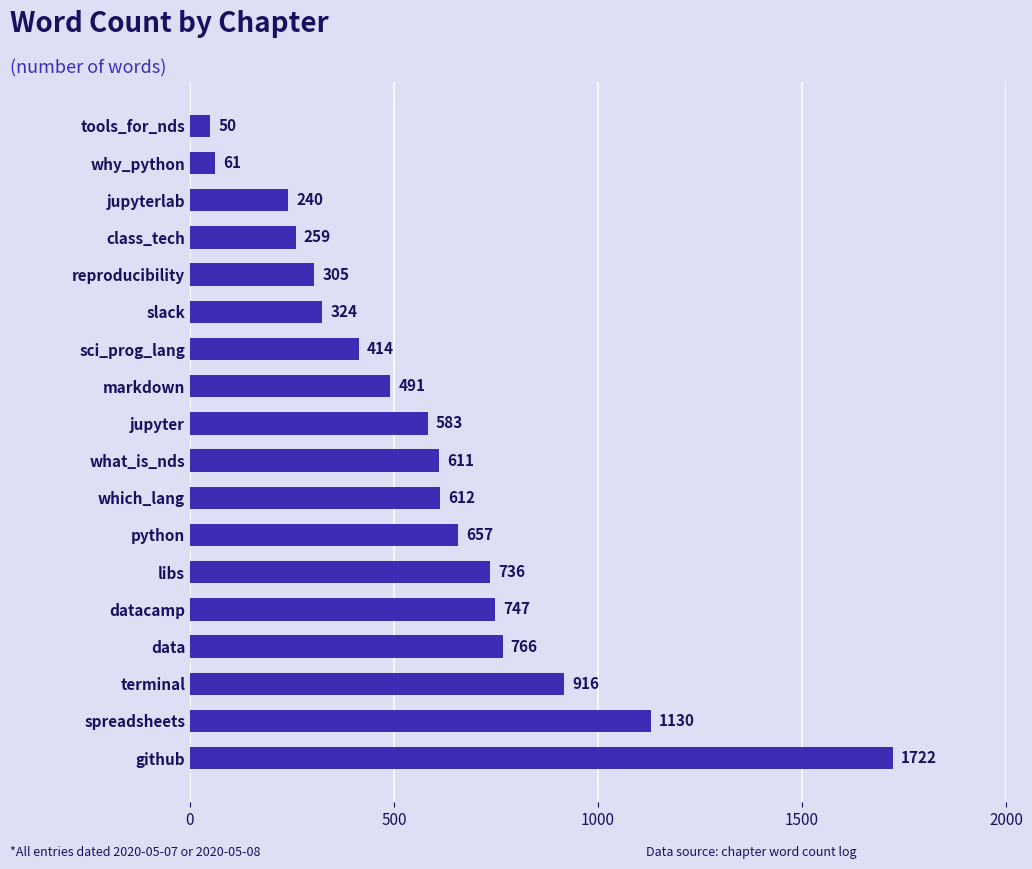

What is the greatest value displayed?

1722